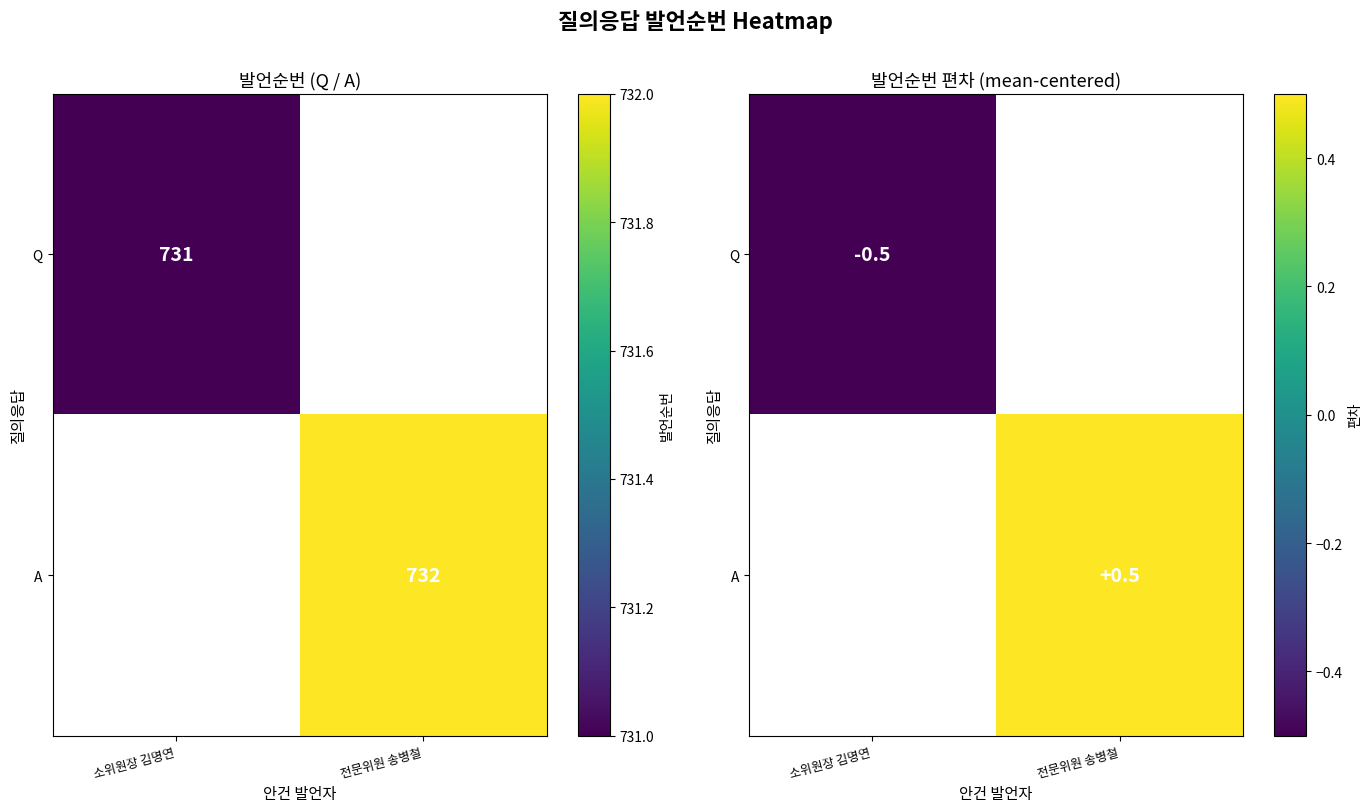

What is the highest value of the Q series?

-0.5